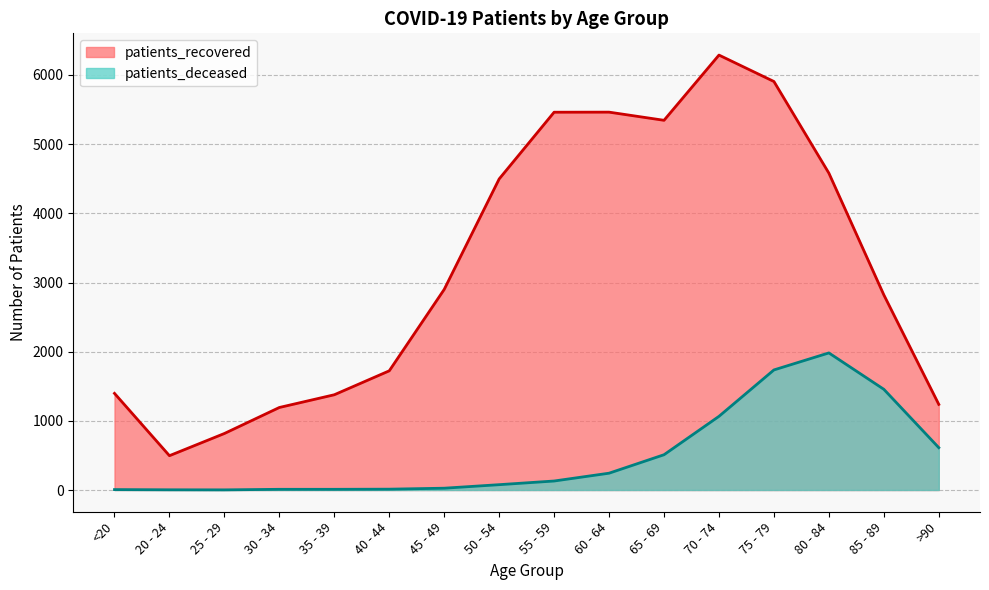

Which series has the widest spread of values?

patients_recovered